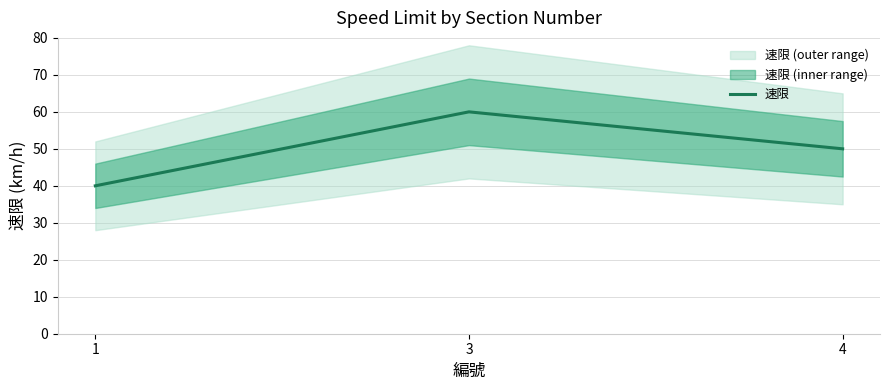

Reading left to right, what are all the values shown in this chart?

40	60	50